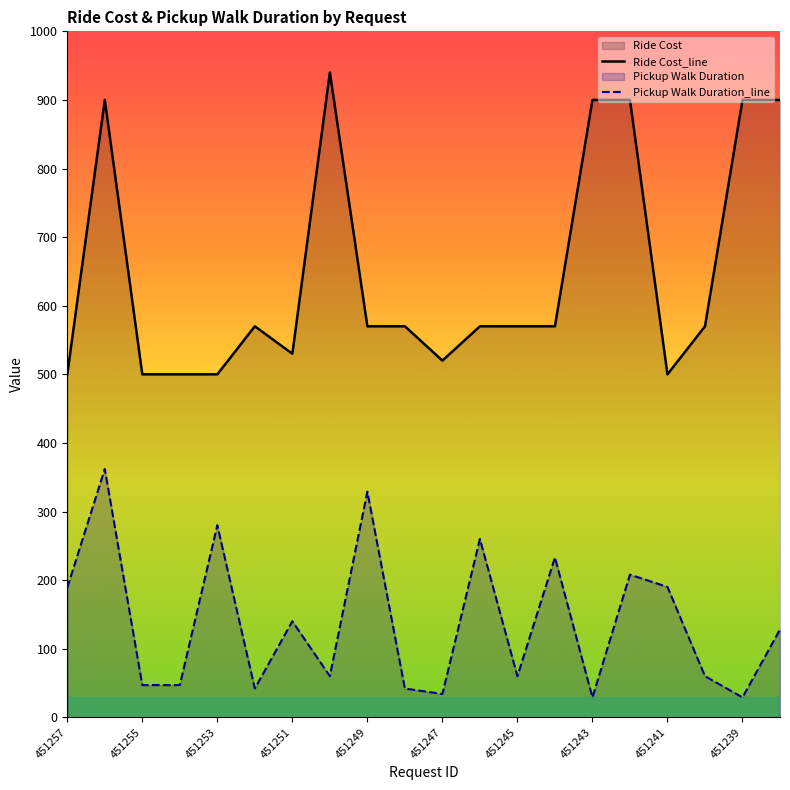

Reading left to right, what are all the values shown in this chart?

Ride Cost_line: 500	900	500	500	500	570	530	940	570	570	520	570	570	570	900	900	500	570	900	900
Pickup Walk Duration_line: 189	362	47	47	280	42	140	60	329	42	34	260	60	233	29	208	190	60	29	128